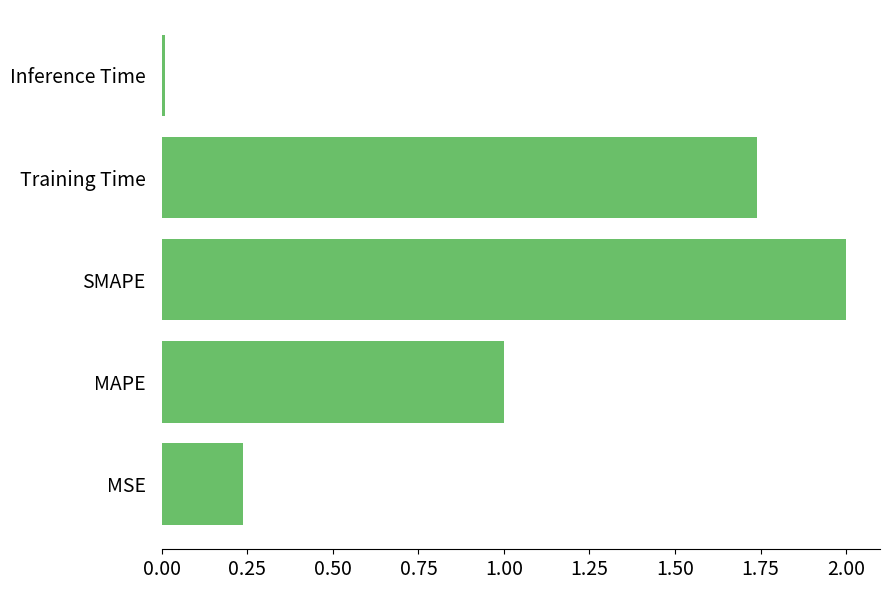

The chart shows a value of 2.9 at Training Time. True or false?

False